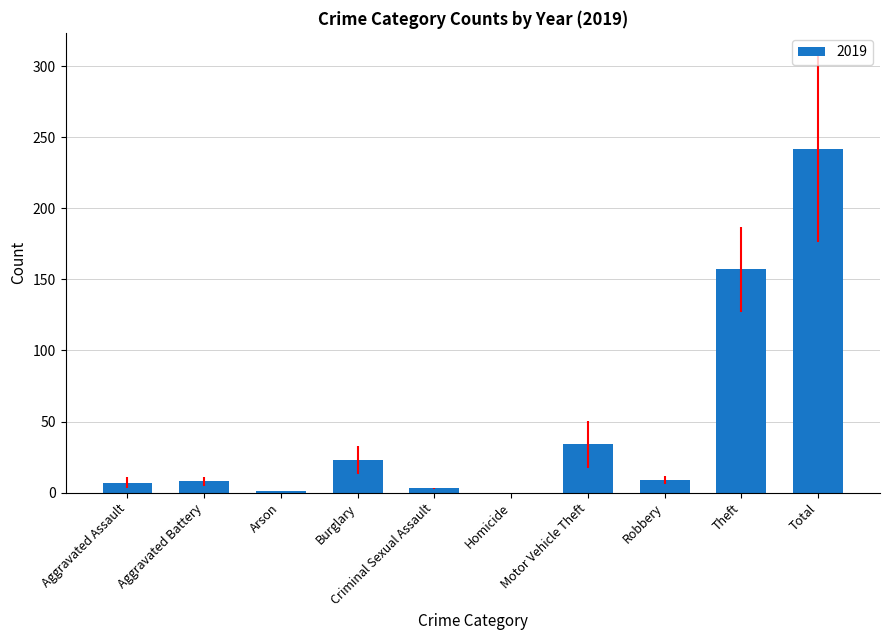

The chart shows a value of 34 at Motor Vehicle Theft. True or false?

True